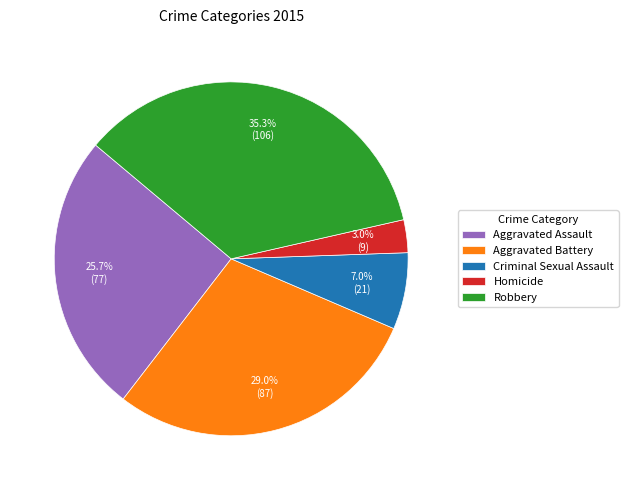

Which slice is the smallest?

Homicide